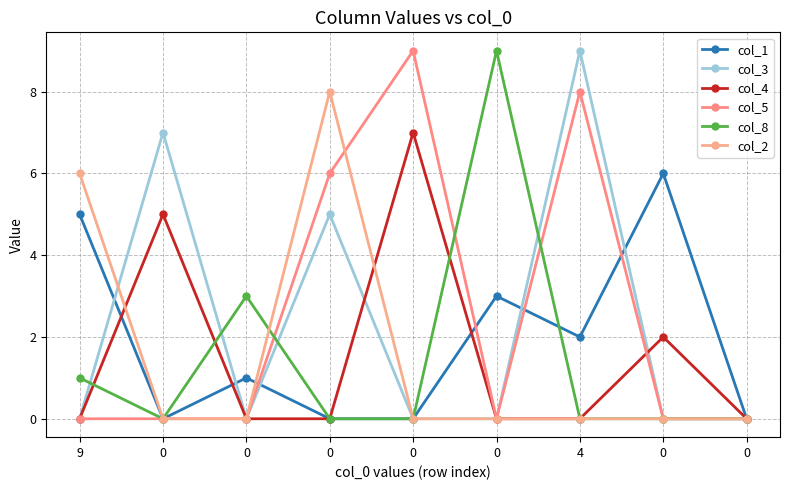

How many lines are shown in the chart?

6